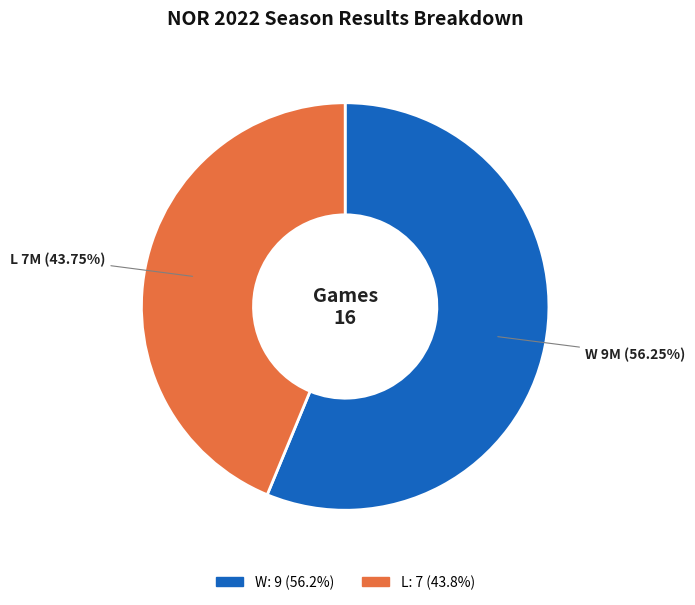

To the nearest percent, what portion does W represent?

56%